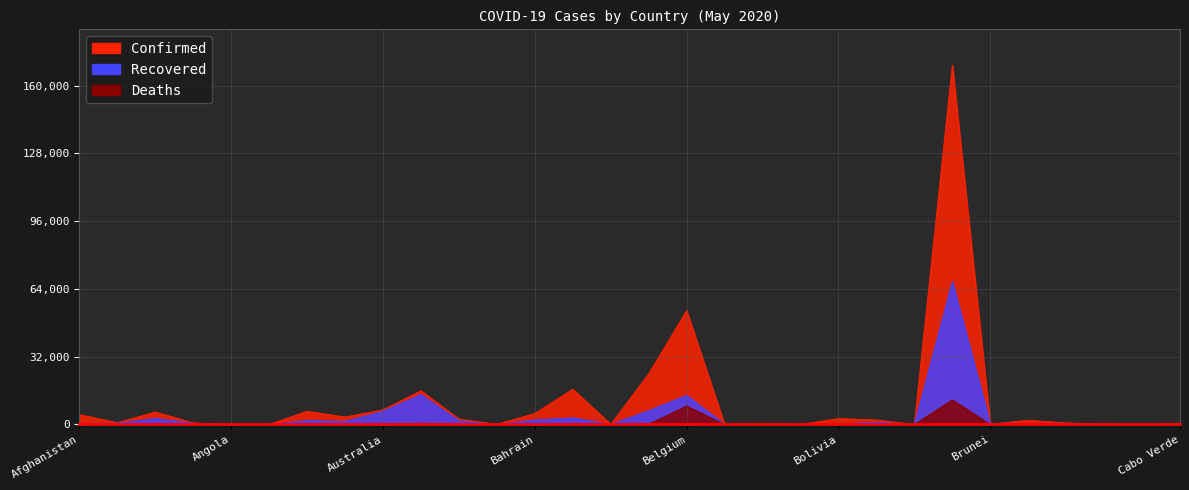

Reading right to left, what are all the values shown in this chart?

Confirmed: 260	15	180	760	2004	141	169594	24	2141	2831	11	319	18	53779	23906	84	16660	5236	93	2589	15961	6966	3538	6278	25	45	755	5891	872	4687
Recovered: 58	7	74	584	476	134	67384	12	1114	299	5	62	16	13732	6531	57	3147	2152	39	1680	14148	6231	1430	1837	19	13	550	2841	654	558
Deaths: 2	1	6	50	93	1	11653	1	113	122	0	2	2	8761	135	7	250	8	11	32	623	97	47	314	3	2	48	507	31	122